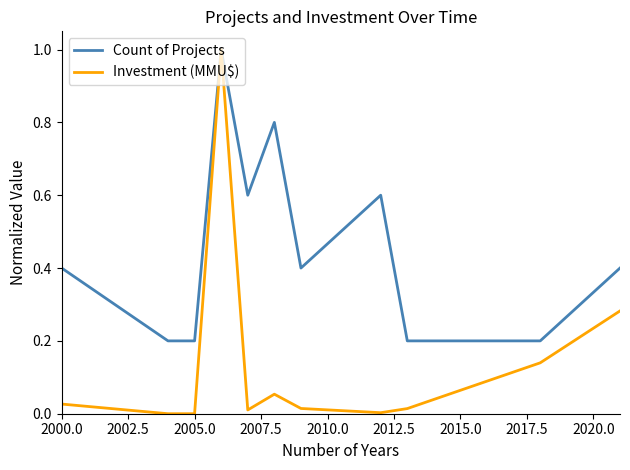

Which series has the widest spread of values?

Investment (MMU$)